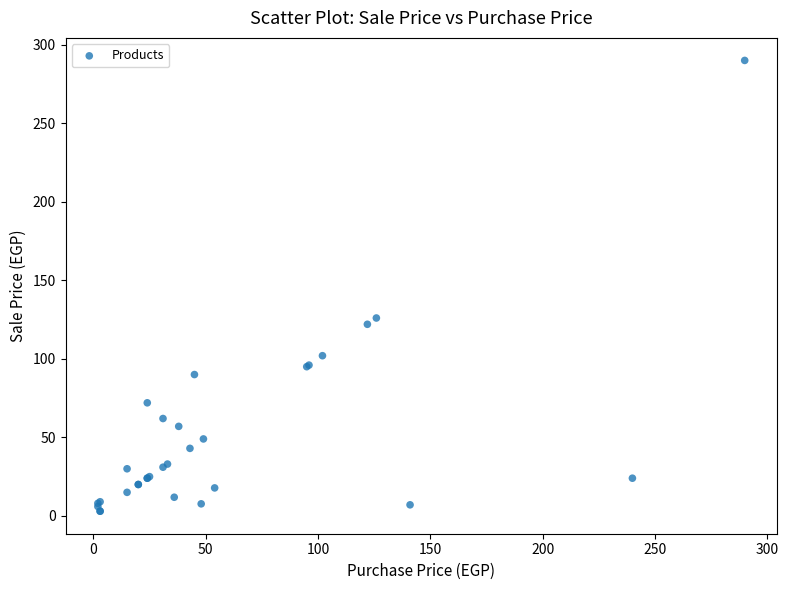

What Y value in the scatter plot is closest to 146?

126.0